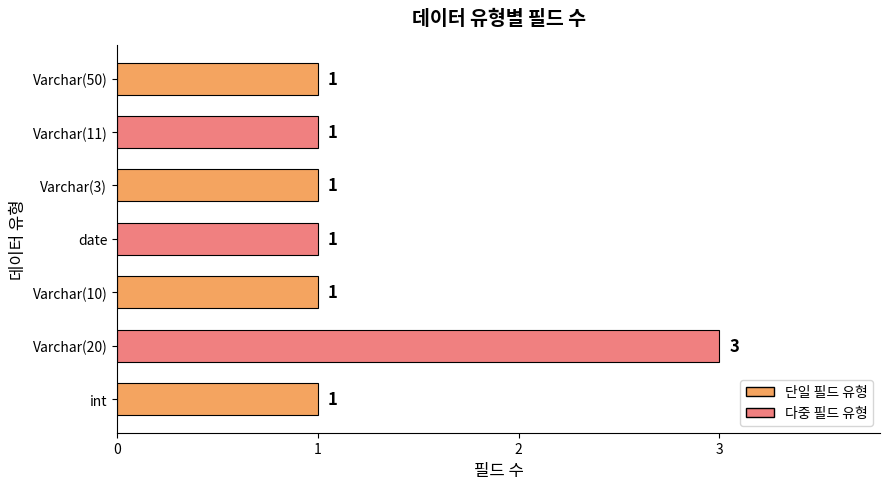

Count the values in the range 1 to 2.

6